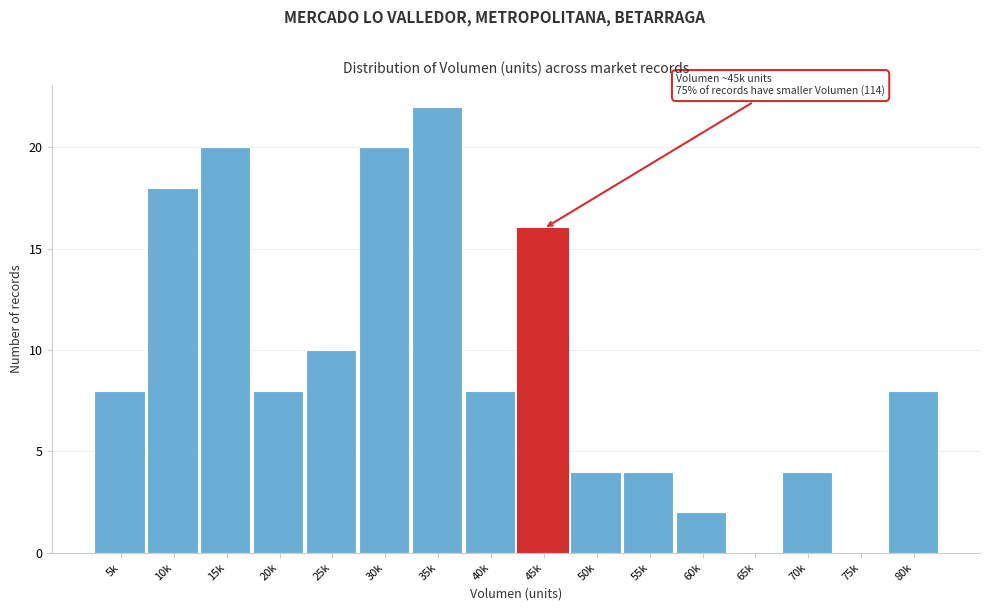

Reading left to right, what are all the values shown in this chart?

5k=8	10k=18	15k=20	20k=8	25k=10	30k=20	35k=22	40k=8	45k=16	50k=4	55k=4	60k=2	65k=0	70k=4	75k=0	80k=8